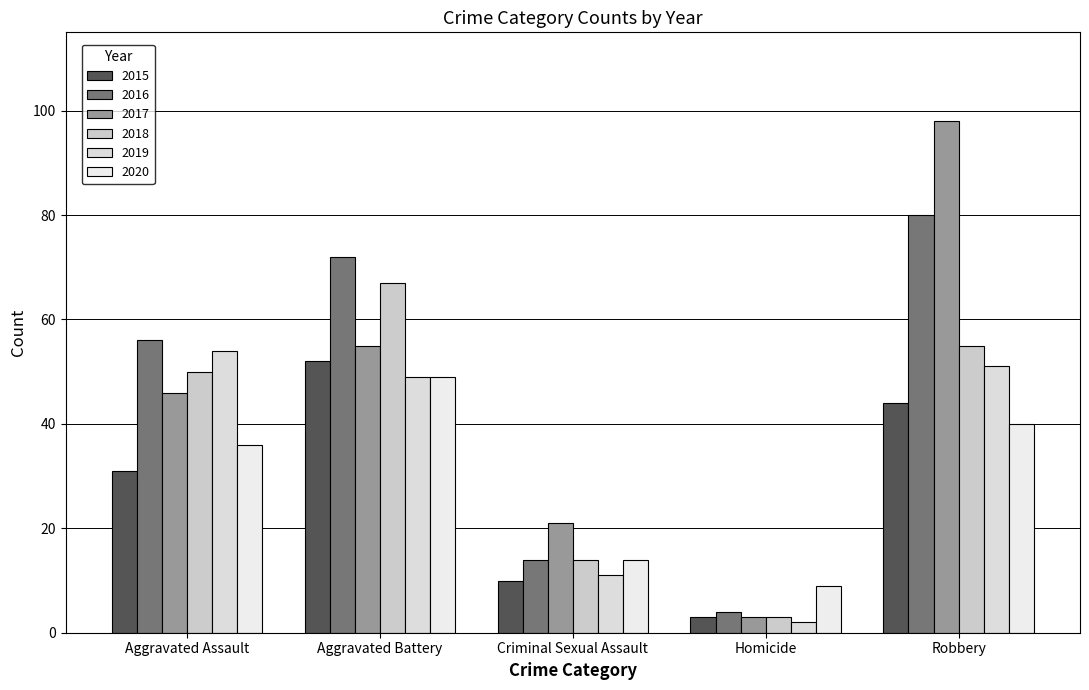

The value of 2020 at Aggravated Assault is 16. True or false?

False